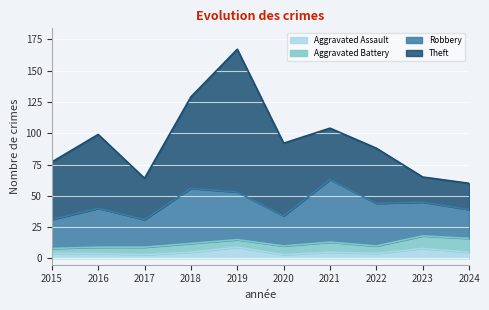

What is the difference between the second highest and minimum values in the Theft series?

53